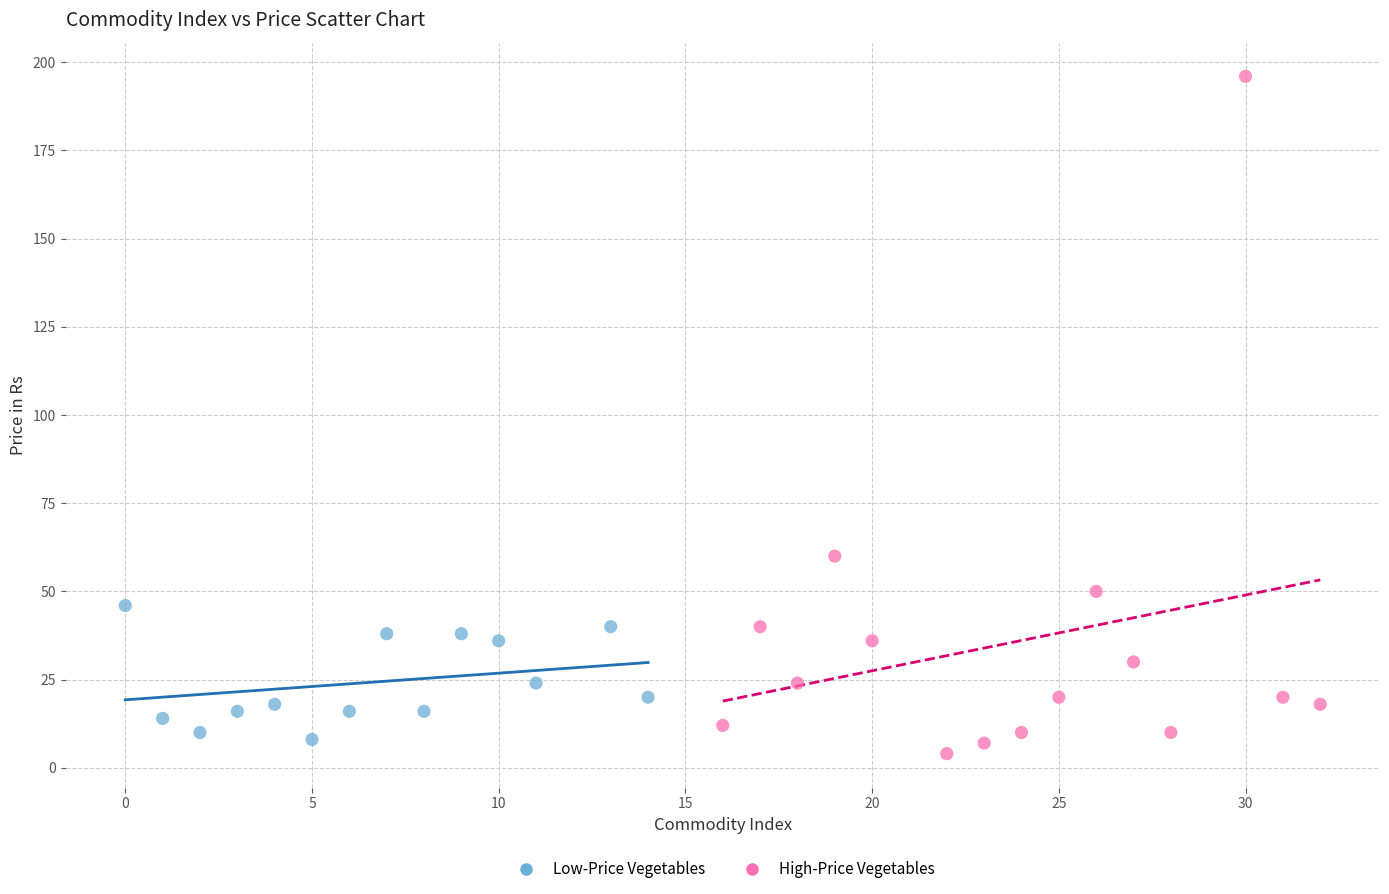

Which series has the largest Y range (max minus min)?

High-Price Vegetables